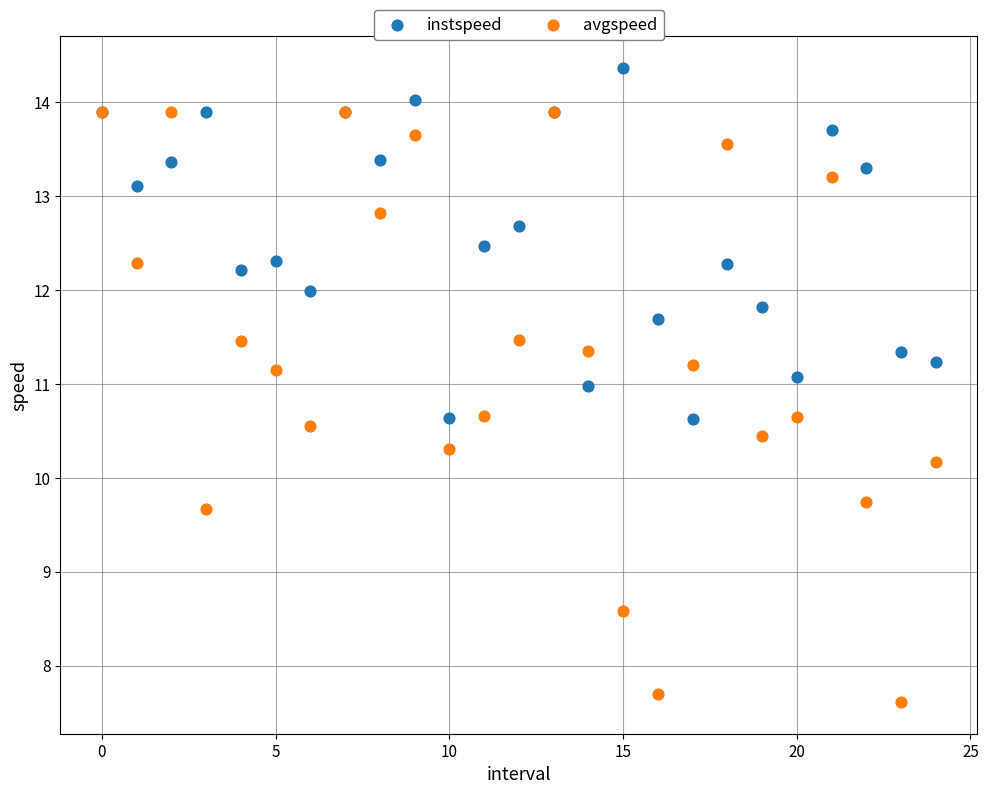

Which series contains the lowest Y value?

avgspeed